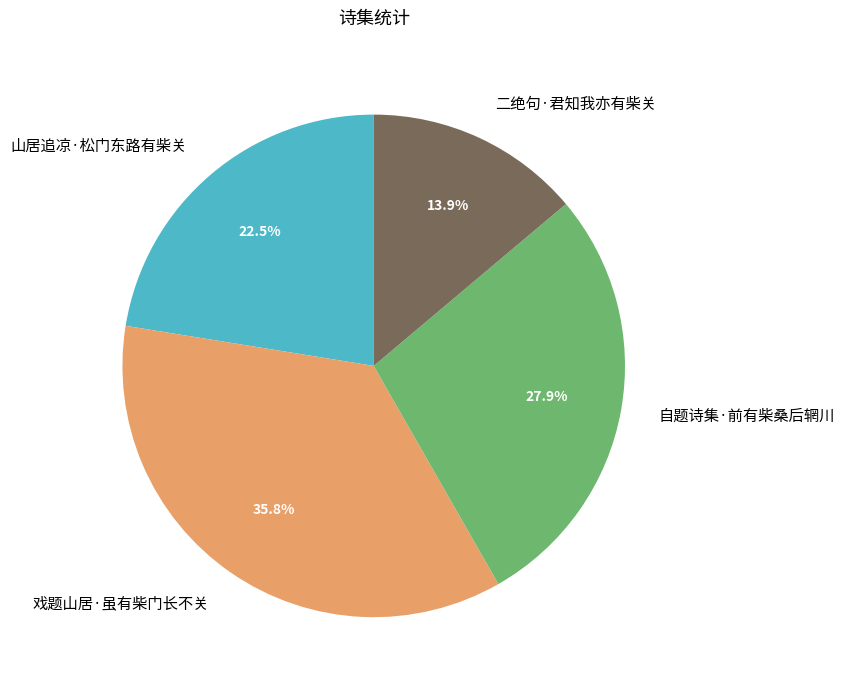

How much of the chart is everything except 二绝句·君知我亦有柴关?

86.1%